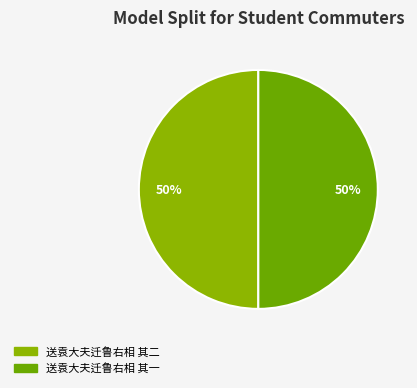

How many segments does this pie chart have?

2